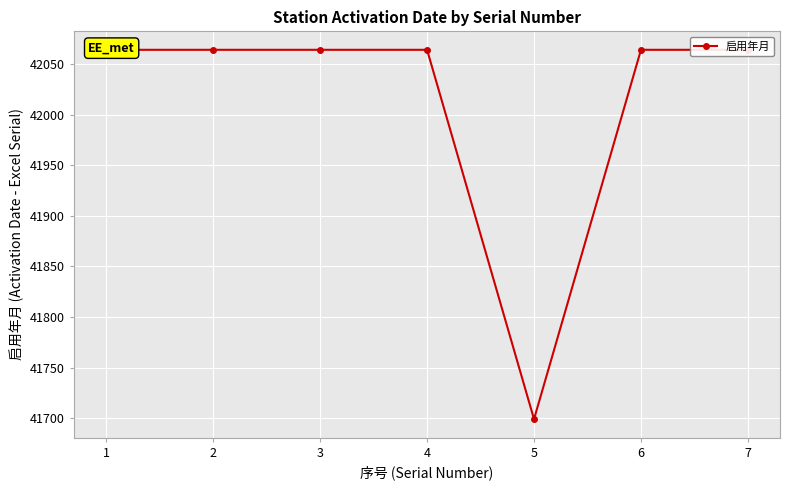

Count the number of data series in this chart.

1